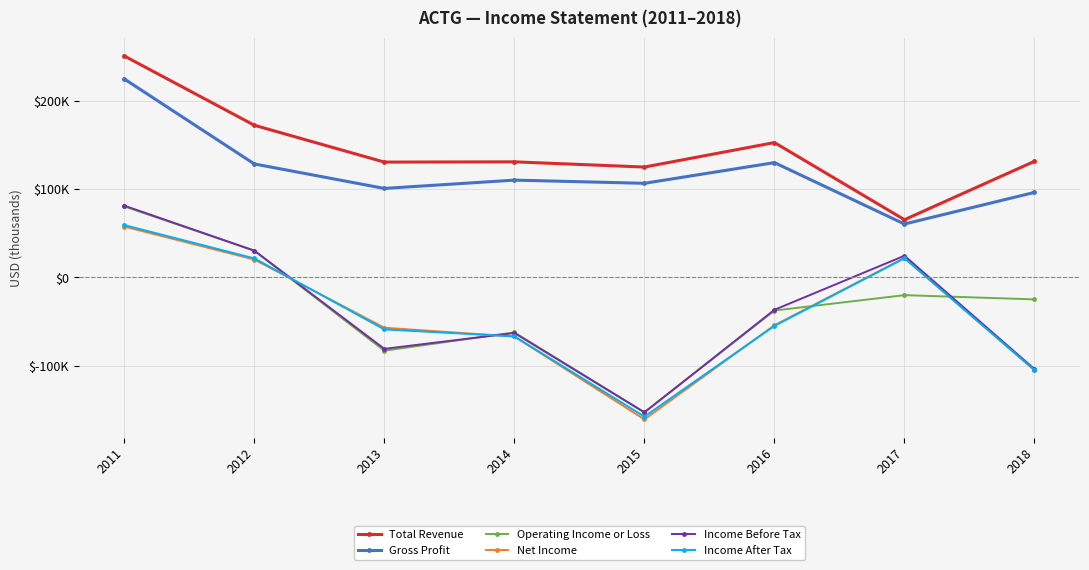

At how many categories does at least one series exceed 1856?

8